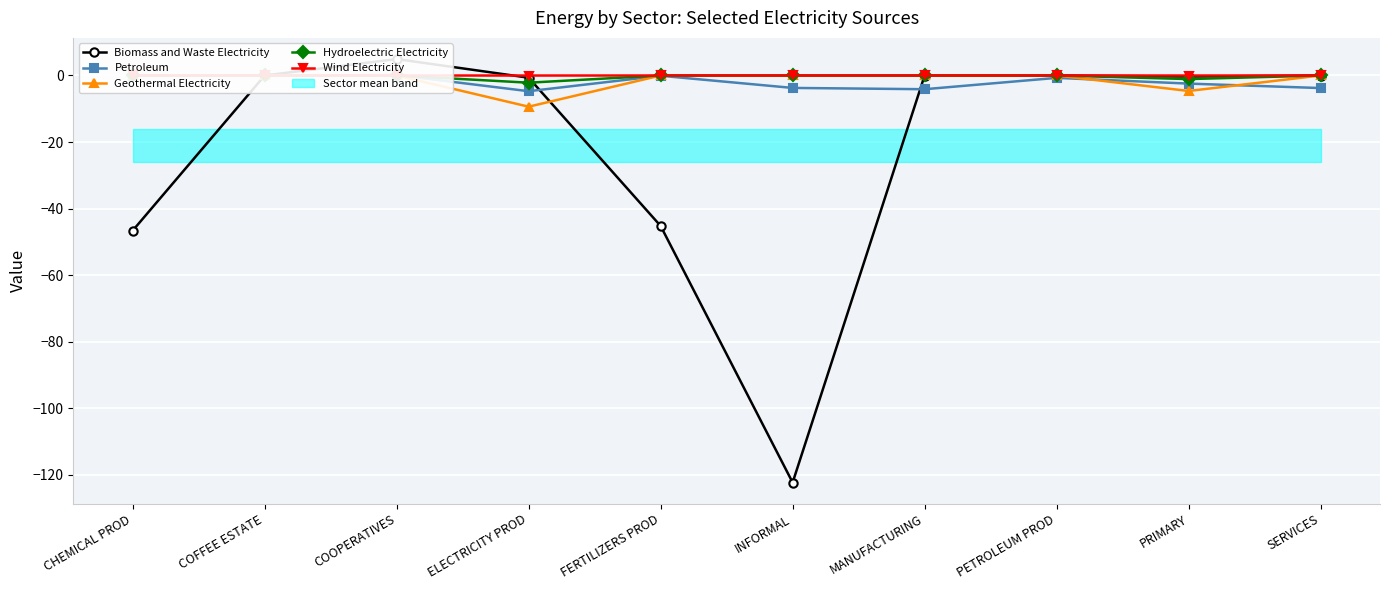

True or false: Geothermal Electricity has a value of 0.0 at FERTILIZERS PROD.

True